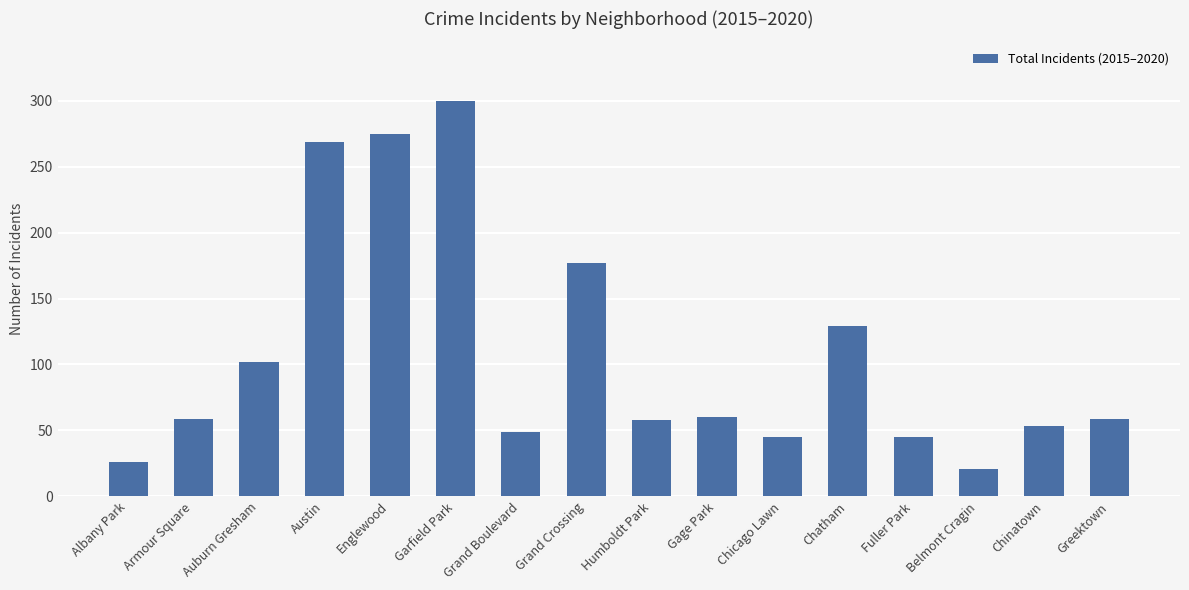

Which label corresponds to the largest value in the chart?

Garfield Park